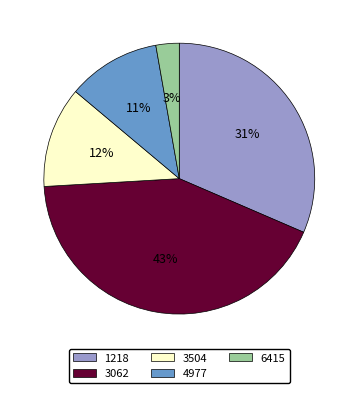

Count the number of slices in the pie.

5